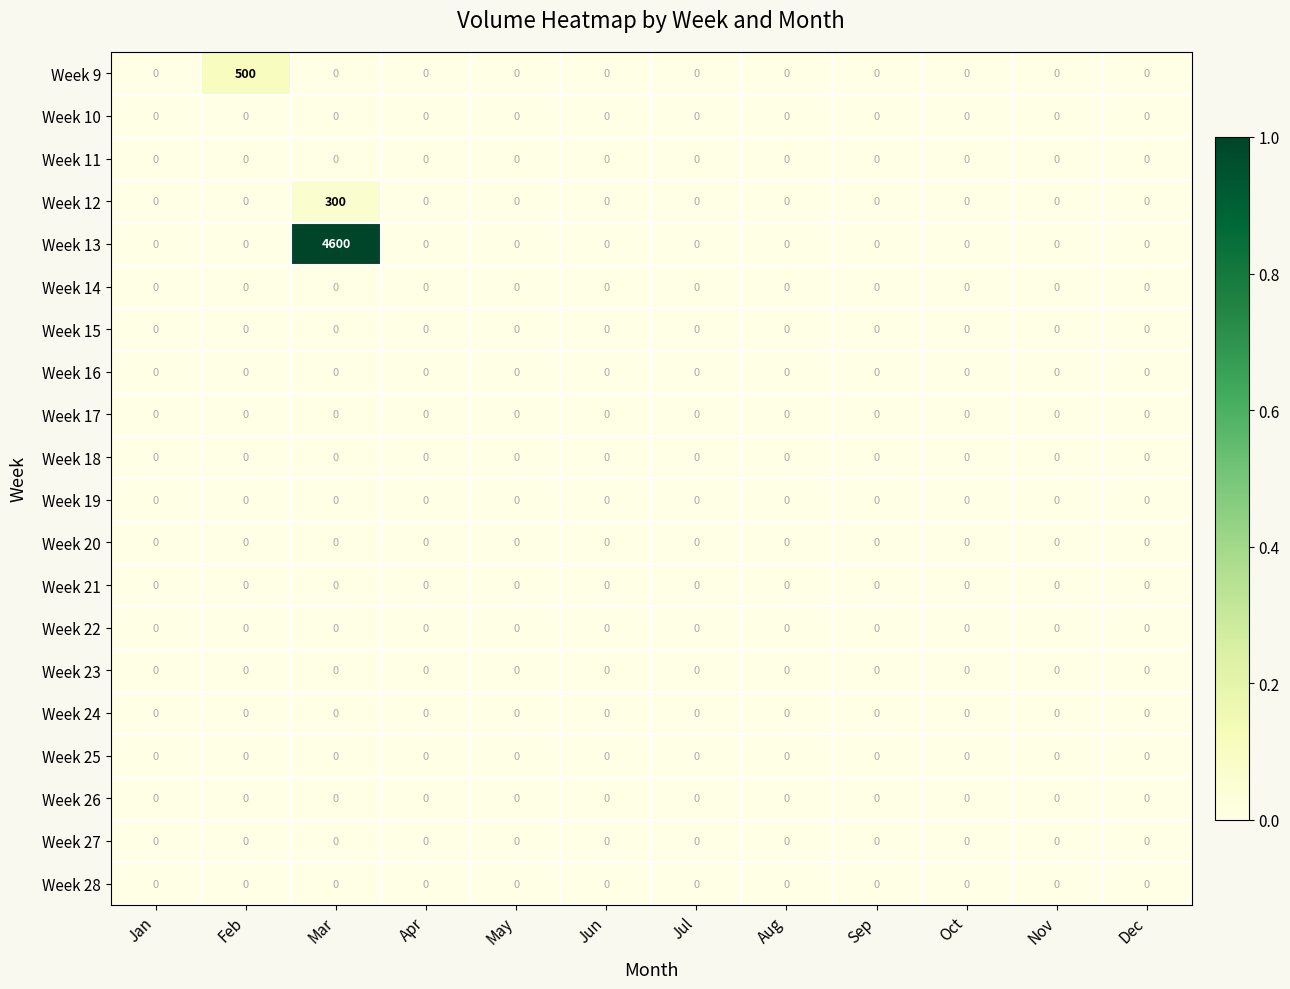

Which series has the largest range (max minus min)?

Week 13